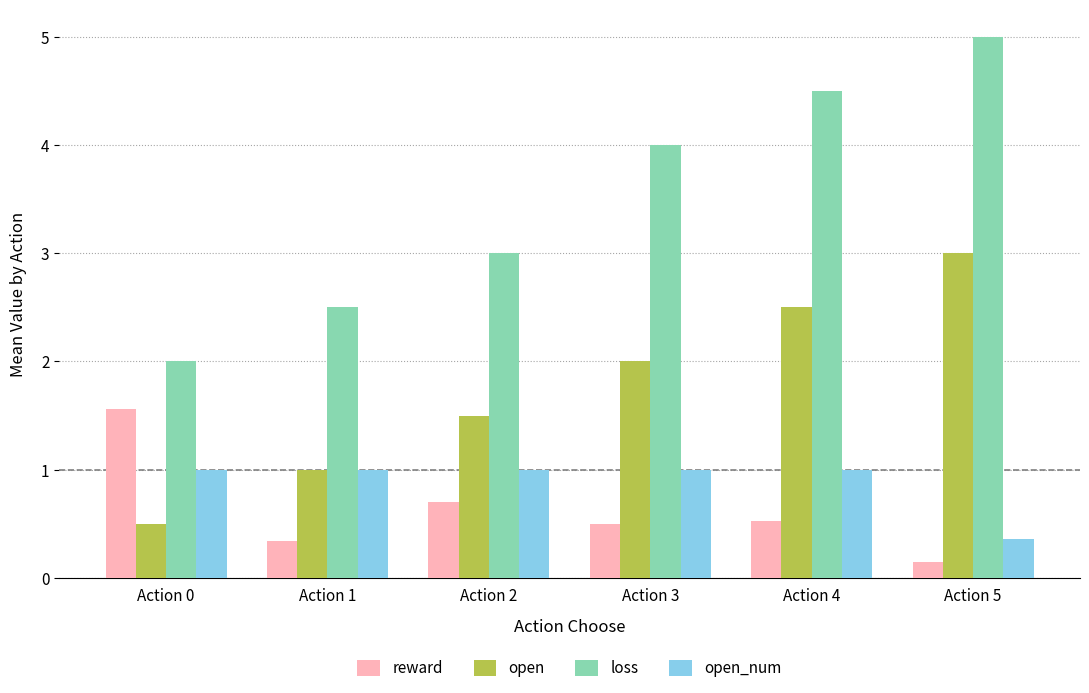

What is the sum of the open values at Action 1 and Action 2?

2.5